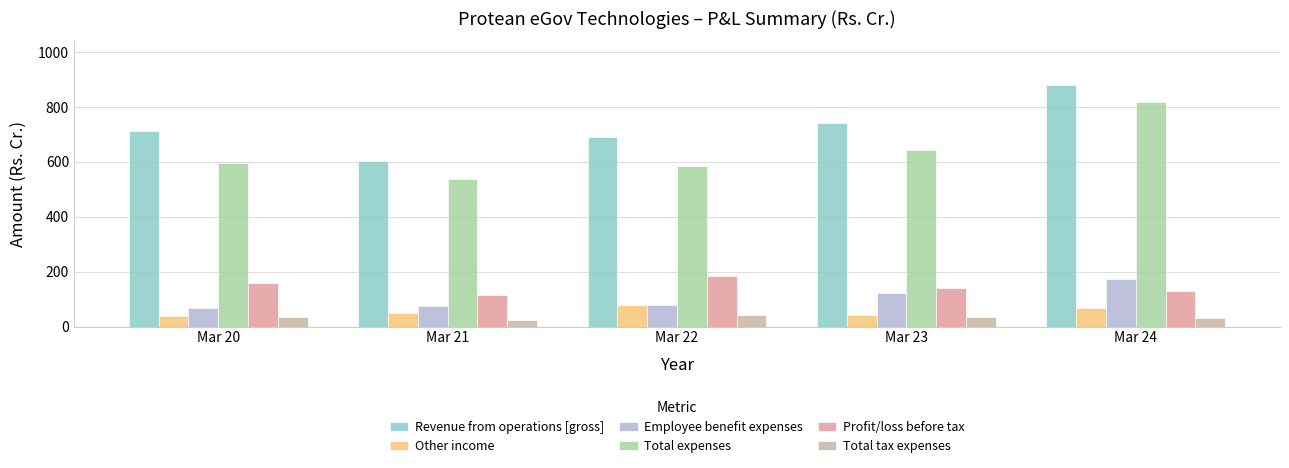

What is the value of the Other income bar at the 3rd from the left?

78.8